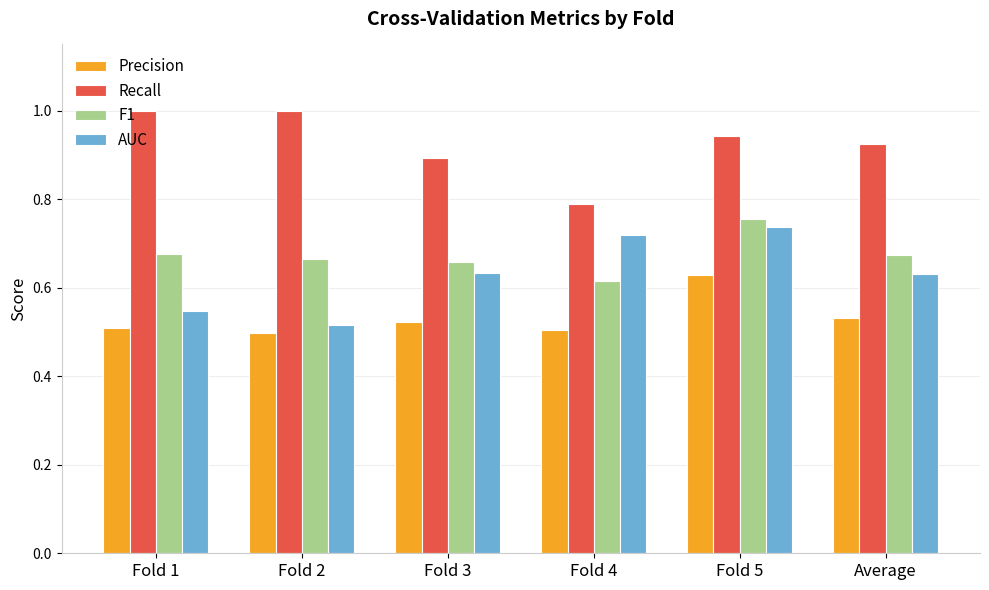

How many series are shown in this chart?

4